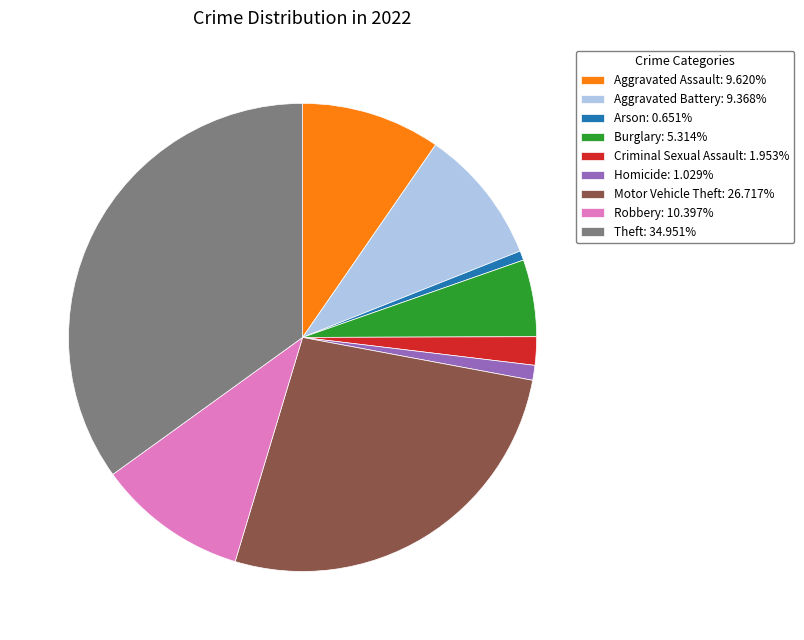

How many segments does this pie chart have?

9